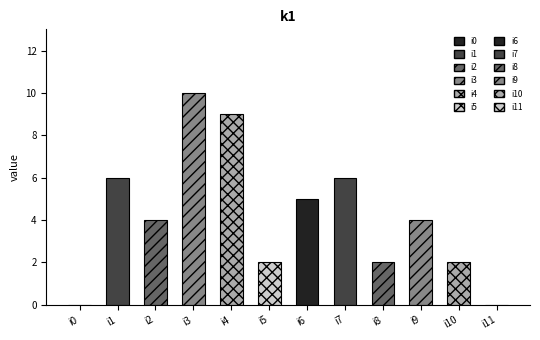

The chart shows a value of 2 at i10. True or false?

True